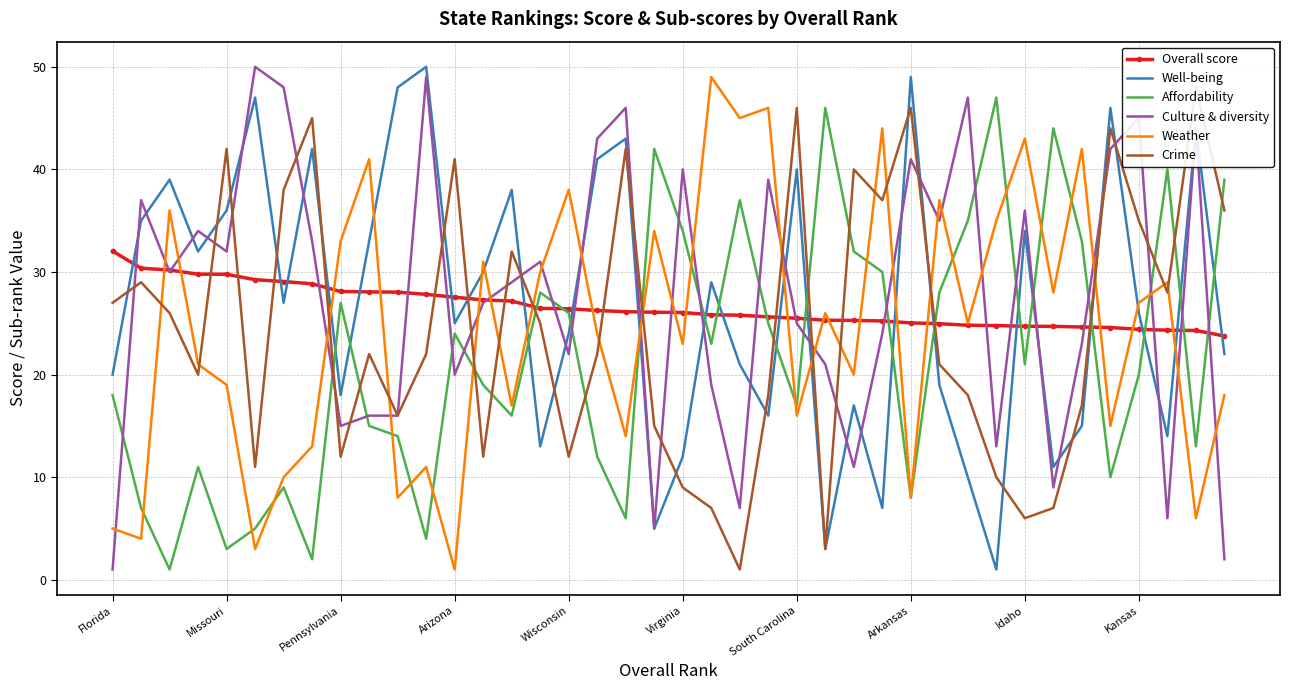

Is it true that Weather equals 5.0 at Florida?

True